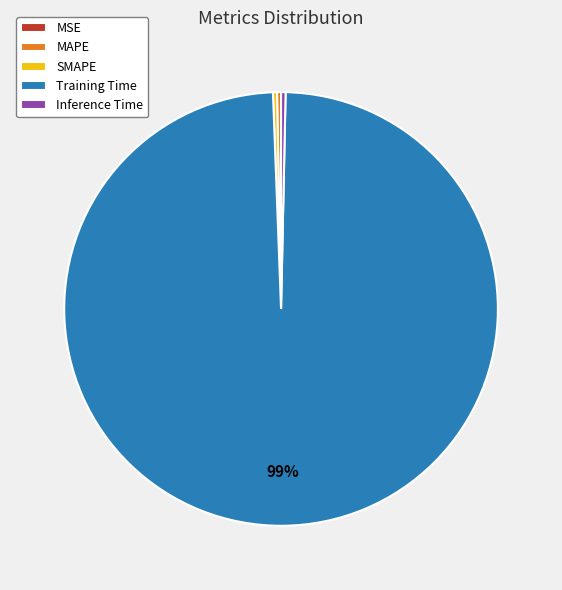

The Inference Time slice represents 11% of the pie. True or false?

False